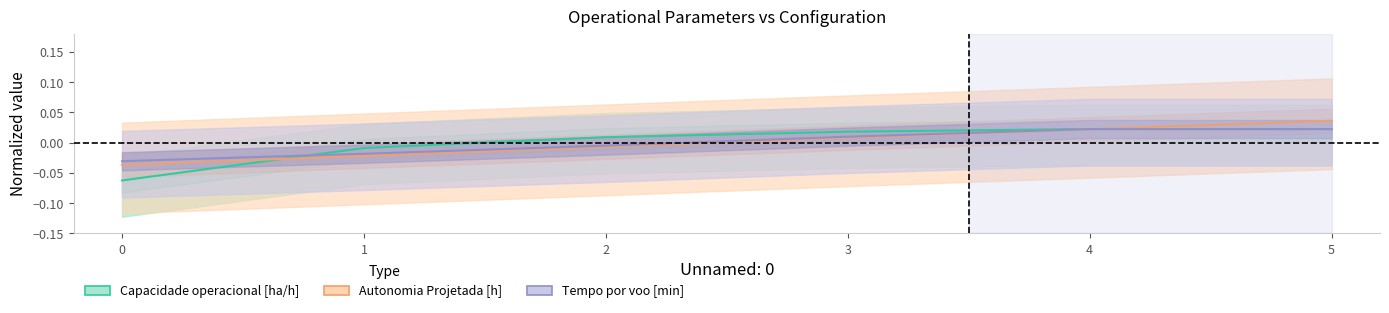

True or false: Tempo por voo [min] has a value of 0.0 at 5.

True